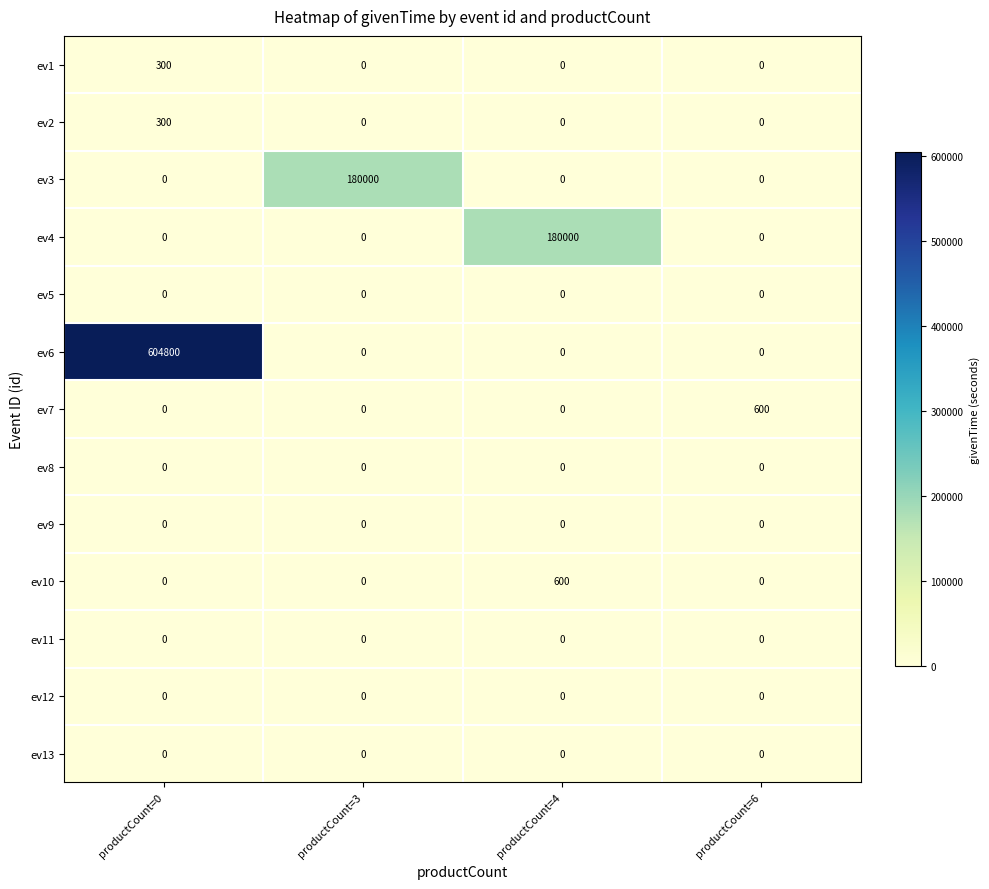

What is the sum of the ev2 values at productCount=3 and productCount=0?

300